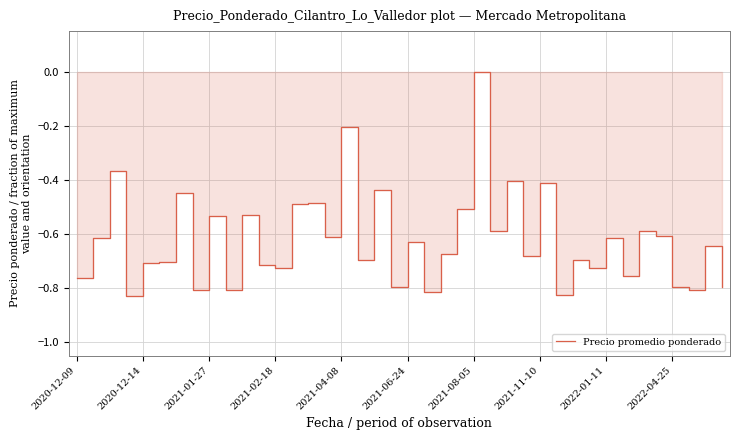

How many points are lower than both their immediate neighbors (excluding endpoints)?

14